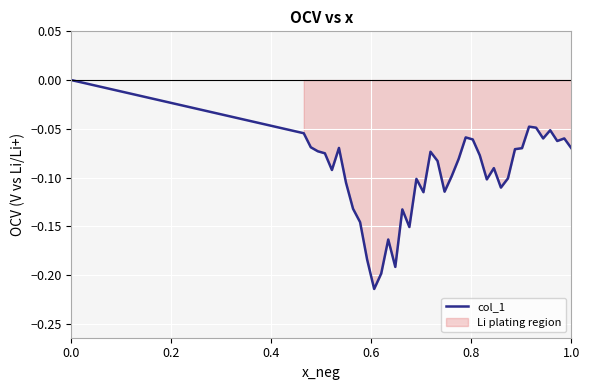

The value at 0.4 is -0.0. True or false?

False